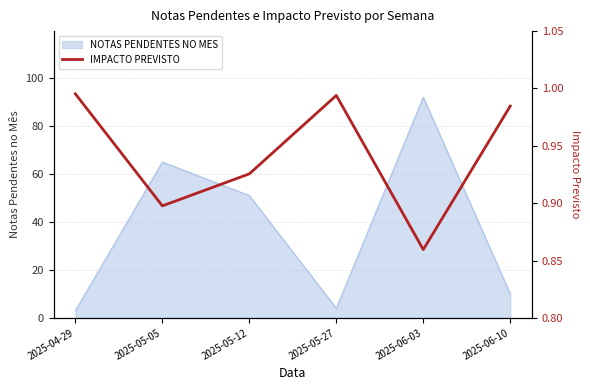

How many lines are shown in the chart?

1